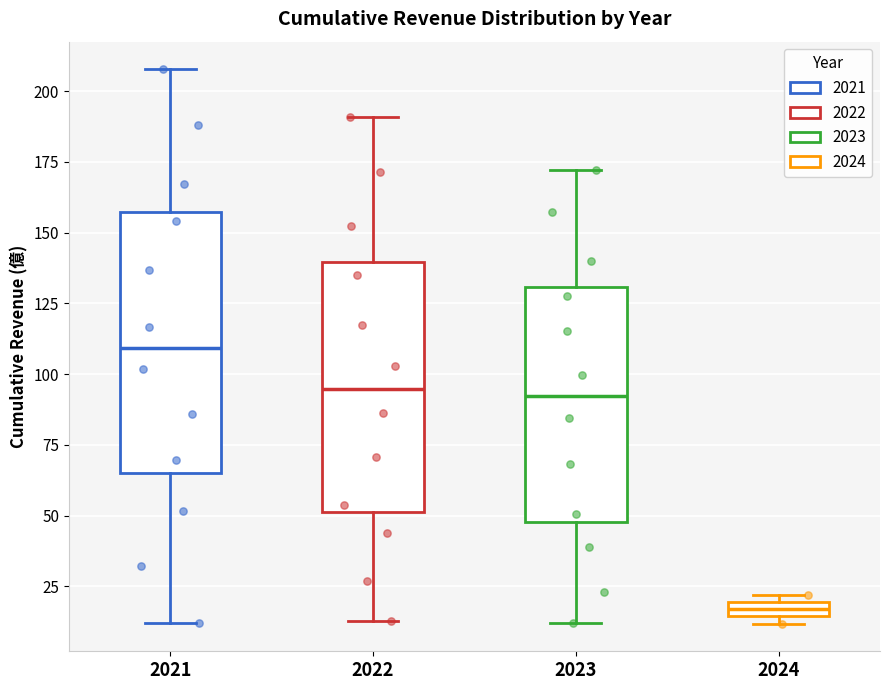

Where is the upper edge of the box at x = 2021 on the y-axis? The values are not printed on the chart, so give them approximately, as read against the axis.

155